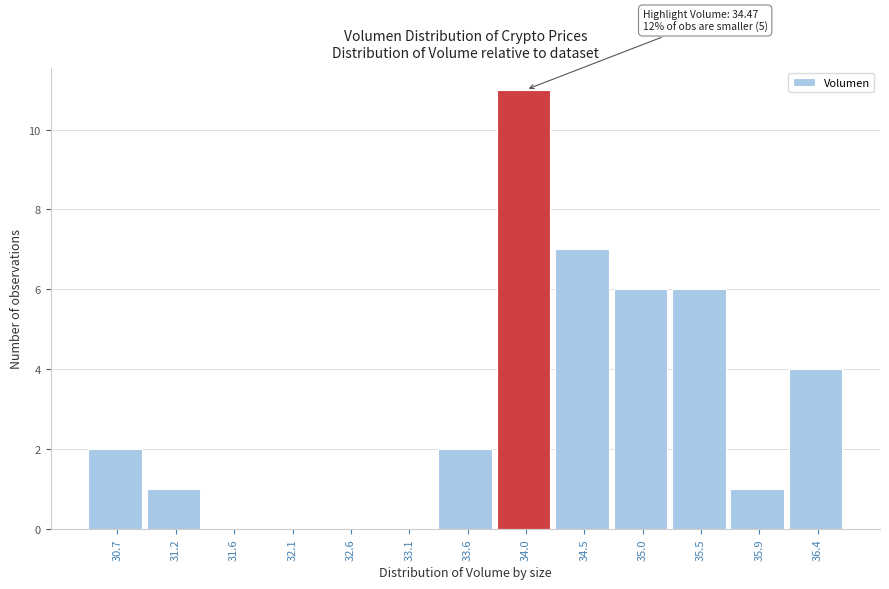

Reading left to right, list all the values displayed in this chart.

30.7=2	31.2=1	31.6=0	32.1=0	32.6=0	33.1=0	33.6=2	34.0=11	34.5=7	35.0=6	35.5=6	35.9=1	36.4=4